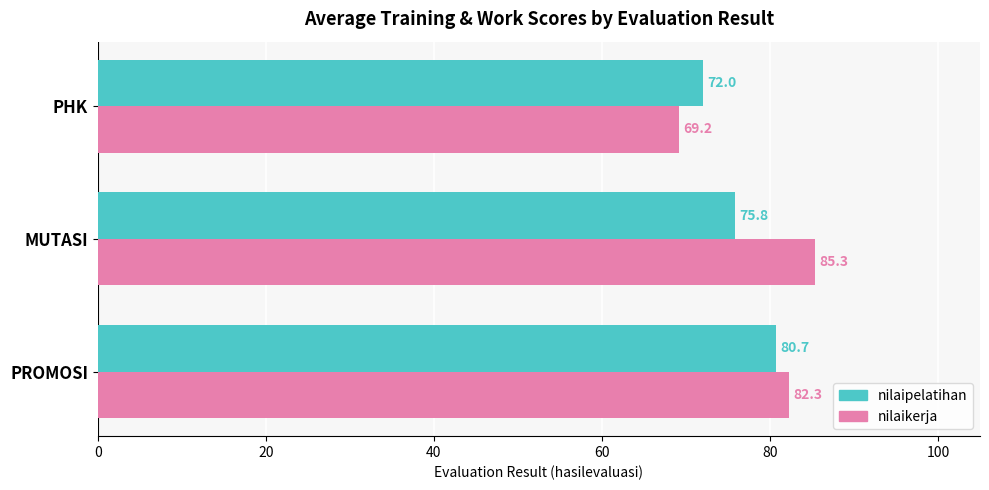

What is the total value across all series at PHK?

141.2